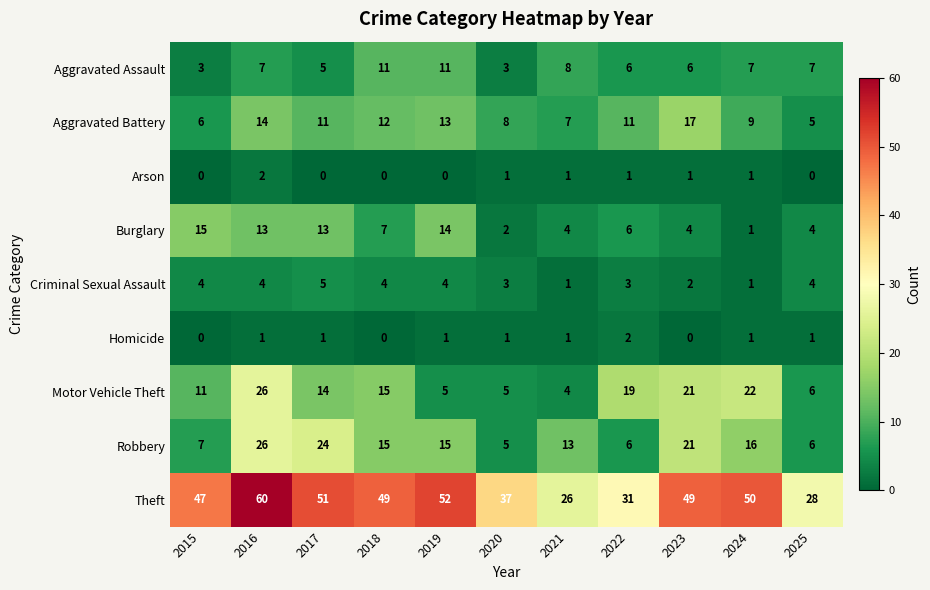

At how many categories does at least one series exceed 20?

11